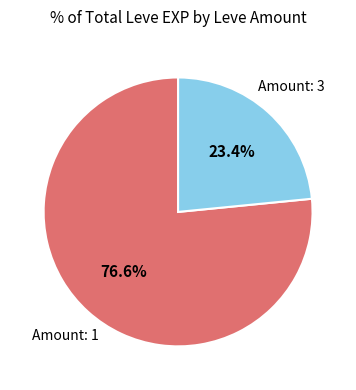

Is there a majority slice in this chart?

Yes